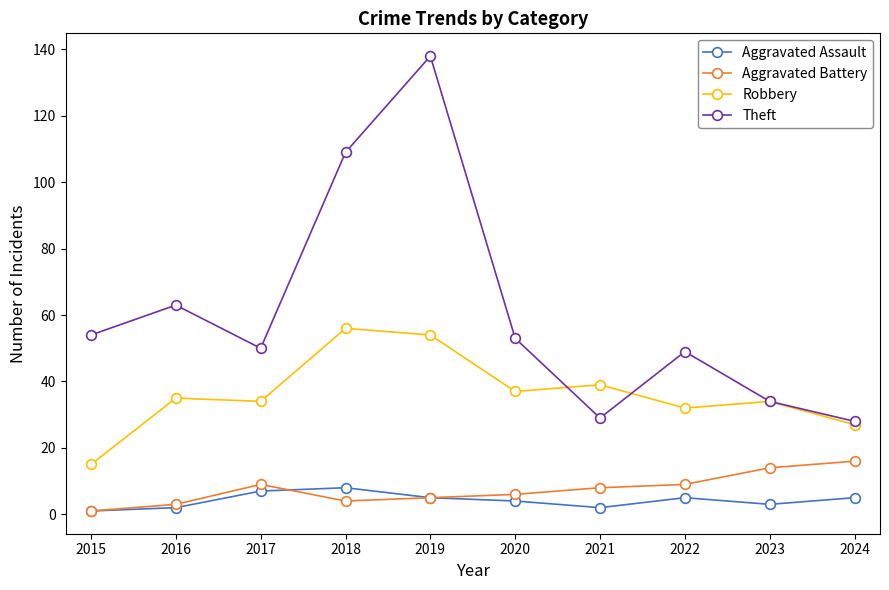

At which label does Robbery reach its peak?

2018